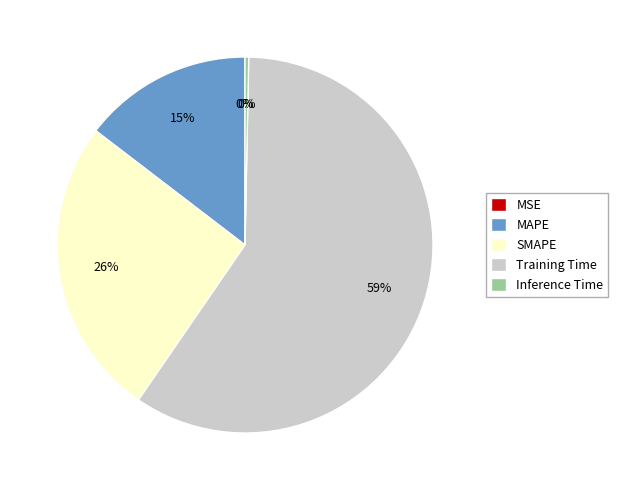

The MAPE slice represents 15% of the pie. True or false?

True